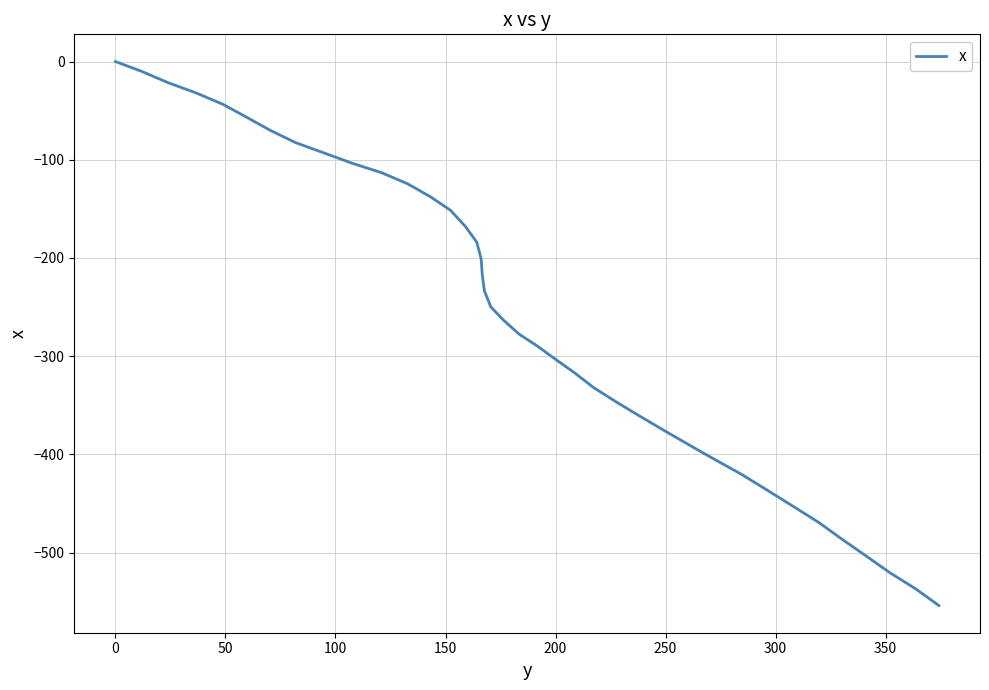

What is the smallest value displayed?

-553.8